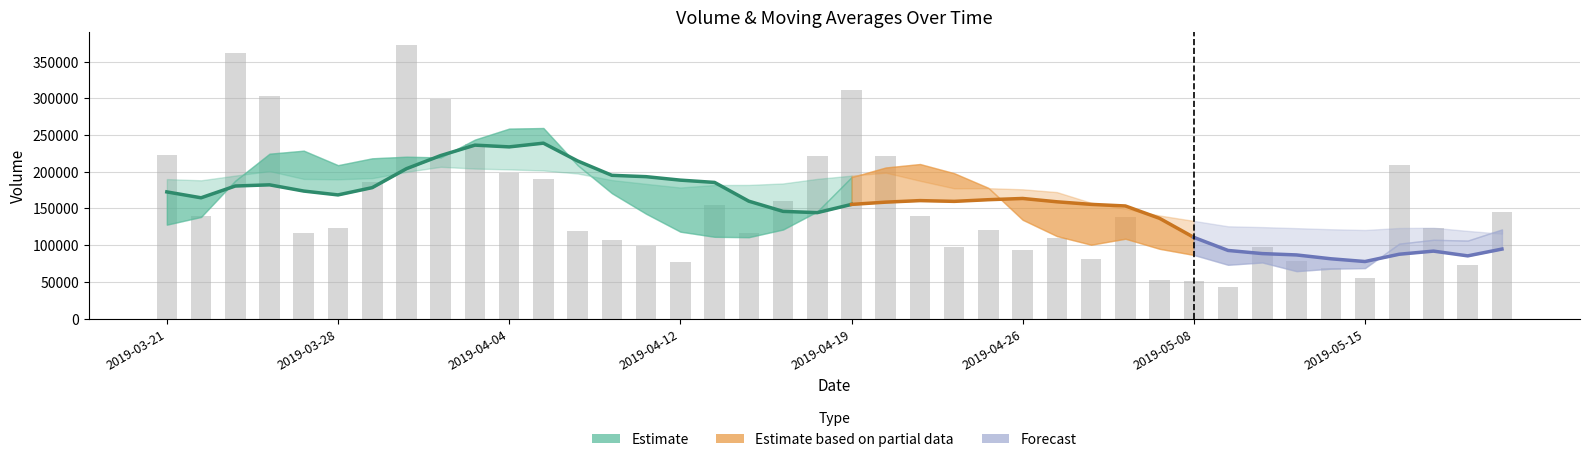

Reading right to left, extract all data points from this chart.

volume: 2019-05-21=144994.3	2019-05-20=73527.5	2019-05-17=123485.1	2019-05-16=209510.0	2019-05-15=55870.5	2019-05-14=68997.2	2019-05-13=79075.4	2019-05-10=97148.7	2019-05-09=43145.4	2019-05-08=51609.4	2019-05-07=52457.4	2019-05-06=138129.2	2019-04-30=81231.1	2019-04-29=110130.0	2019-04-26=93361.3	2019-04-25=121205.1	2019-04-24=97311.9	2019-04-23=139947.5	2019-04-22=221016.0	2019-04-19=310634.1	2019-04-18=220918.8	2019-04-17=159870.1	2019-04-16=116425.8	2019-04-15=155276.5	2019-04-12=76634.2	2019-04-11=98455.5	2019-04-10=107734.9	2019-04-09=119011.0	2019-04-08=190218.0	2019-04-04=198597.6	2019-04-03=238242.1	2019-04-02=298472.9	2019-04-01=371821.9	2019-03-29=186299.0	2019-03-28=123831.8	2019-03-27=116867.0	2019-03-26=303356.8	2019-03-25=360999.4	2019-03-22=139523.7	2019-03-21=222485.4
v_ma5: 2019-05-21=121477.4	2019-05-20=106278.0	2019-05-17=107387.6	2019-05-16=102120.3	2019-05-15=68847.4	2019-05-14=67995.2	2019-05-13=64687.3	2019-05-10=76498.0	2019-05-09=73314.5	2019-05-08=86711.4	2019-05-07=95061.8	2019-05-06=108811.3	2019-04-30=100647.9	2019-04-29=112391.1	2019-04-26=134568.3	2019-04-25=178022.9	2019-04-24=197965.6	2019-04-23=210477.3	2019-04-22=205773.0	2019-04-19=192625.1	2019-04-18=145825.1	2019-04-17=121332.4	2019-04-16=110905.4	2019-04-15=111422.4	2019-04-12=118410.7	2019-04-11=142803.4	2019-04-10=170760.7	2019-04-09=208908.3	2019-04-08=259470.5	2019-04-04=258686.7	2019-04-03=243733.5	2019-04-02=219458.5	2019-04-01=220435.3	2019-03-29=218270.8	2019-03-28=208915.7	2019-03-27=228646.5	2019-03-26=224538.3	2019-03-25=187830.6	2019-03-22=138444.8	2019-03-21=127958.6
v_ma10: 2019-05-21=94736.3	2019-05-20=85482.7	2019-05-17=91942.8	2019-05-16=87717.4	2019-05-15=77779.4	2019-05-14=81528.5	2019-05-13=86749.3	2019-05-10=88572.9	2019-05-09=92852.8	2019-05-08=110639.9	2019-05-07=136542.3	2019-05-06=153388.5	2019-04-30=155562.6	2019-04-29=159082.0	2019-04-26=163596.7	2019-04-25=161924.0	2019-04-24=159649.0	2019-04-23=160691.3	2019-04-22=158597.7	2019-04-19=155517.9	2019-04-18=144314.2	2019-04-17=146046.6	2019-04-16=159906.9	2019-04-15=185446.5	2019-04-12=188548.7	2019-04-11=193268.5	2019-04-10=195109.6	2019-04-09=214671.8	2019-04-08=238870.6	2019-04-04=233801.2	2019-04-03=236190.0	2019-04-02=221998.4	2019-04-01=204132.9	2019-03-29=178357.8	2019-03-28=168437.2	2019-03-27=173679.7	2019-03-26=182149.9	2019-03-25=180554.6	2019-03-22=164525.1	2019-03-21=172539.1
v_ma20: 2019-05-21=115639.3	2019-05-20=119435.6	2019-05-17=123752.7	2019-05-16=123399.7	2019-05-15=120688.1	2019-05-14=121726.2	2019-05-13=123199.2	2019-05-10=124632.1	2019-05-09=125725.3	2019-05-08=133078.9	2019-05-07=140428.3	2019-05-06=149717.5	2019-04-30=157734.7	2019-04-29=172264.2	2019-04-26=176072.7	2019-04-25=177596.2	2019-04-24=177379.3	2019-04-23=187681.6	2019-04-22=198734.2	2019-04-19=194659.6	2019-04-18=190252.1	2019-04-17=184022.5	2019-04-16=182019.9	2019-04-15=181902.1	2019-04-12=178492.9	2019-04-11=183474.1	2019-04-10=188629.7	2019-04-09=197613.2	2019-04-08=201697.9	2019-04-04=203170.2	2019-04-03=204292.9	2019-04-02=206684.0	2019-04-01=199809.1	2019-03-29=191254.1	2019-03-28=189692.7	2019-03-27=190191.0	2019-03-26=200850.6	2019-03-25=194751.6	2019-03-22=188318.2	2019-03-21=189976.6